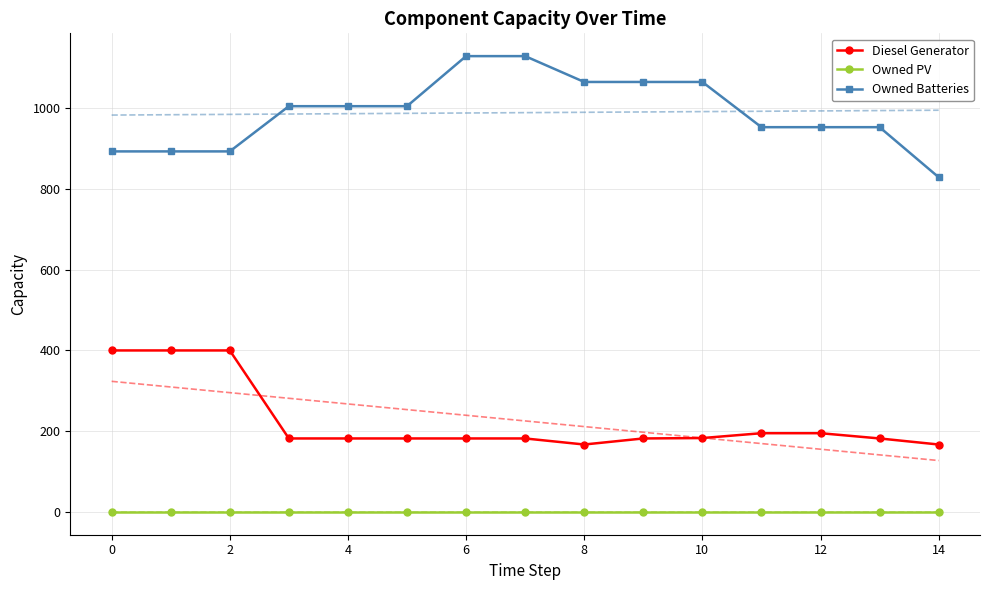

Is it true that Owned PV equals 0 at 10?

True